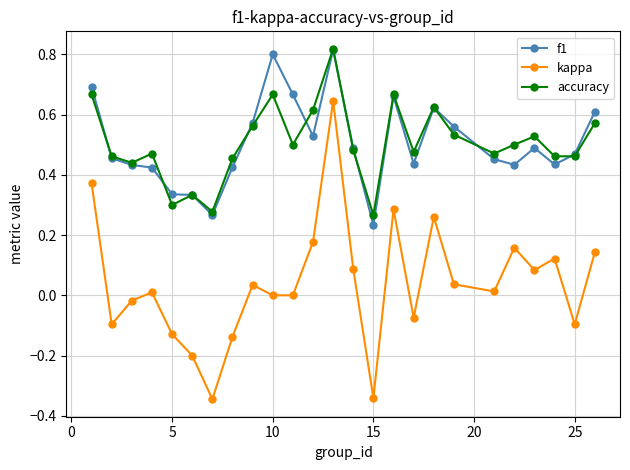

How many interior local peaks does the accuracy series have?

7